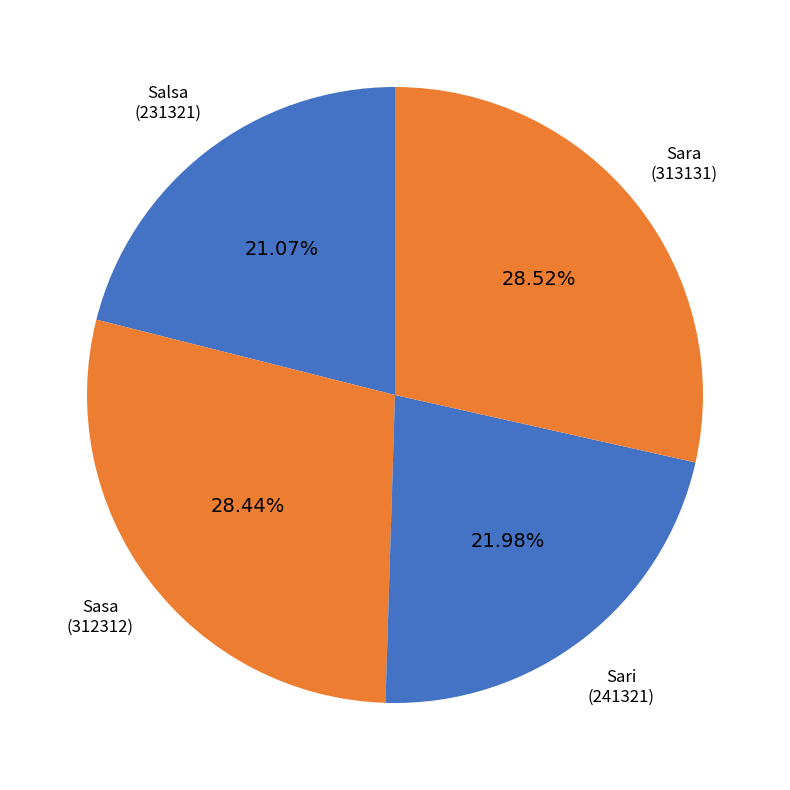

Count the number of slices in the pie.

4